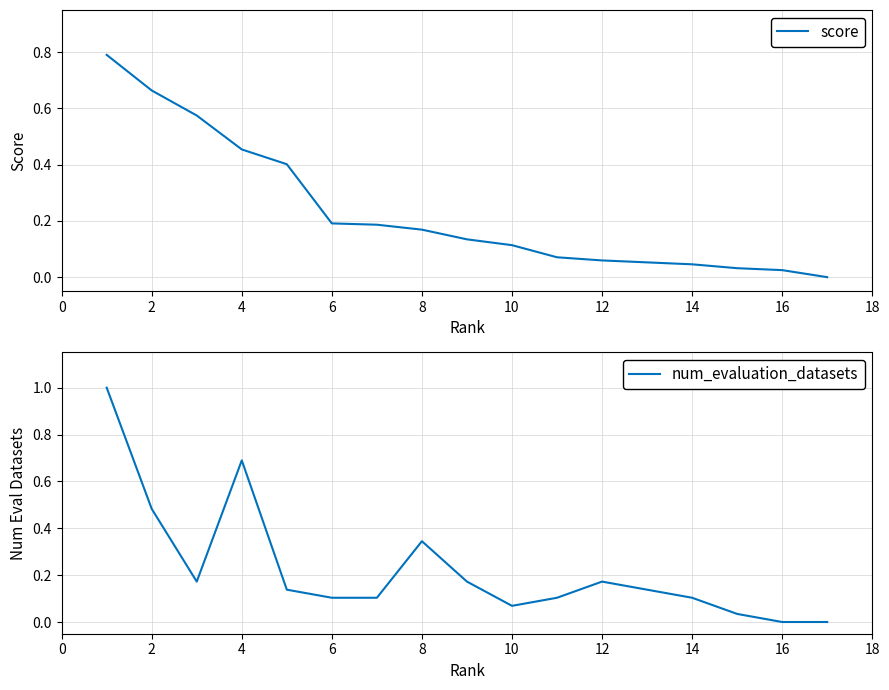

What is the maximum value for num_evaluation_datasets?

1.0